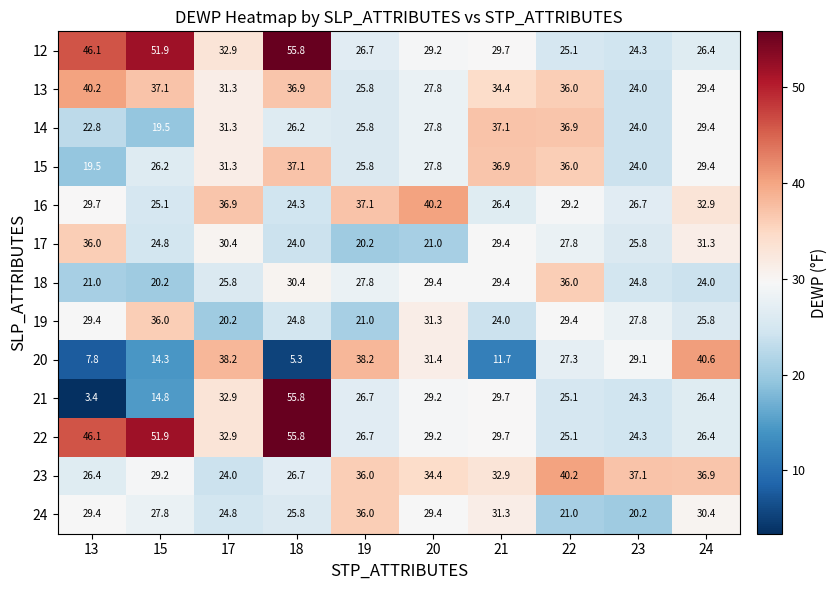

Which series changed the most between 18 and 24?

20